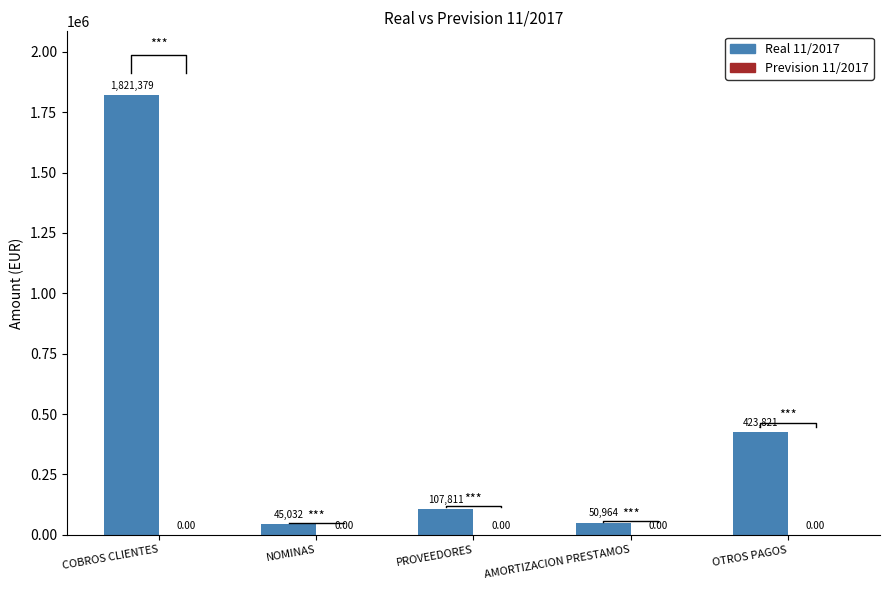

Which series changed the most between COBROS CLIENTES and PROVEEDORES?

Real 11/2017